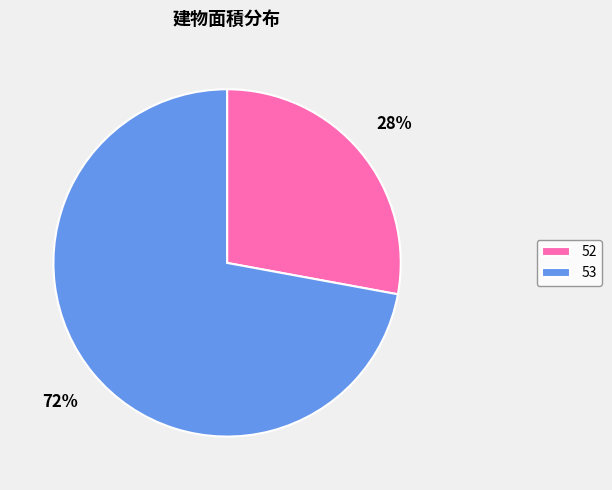

To the nearest percent, what is the difference between the largest and smallest slice percentages?

44%